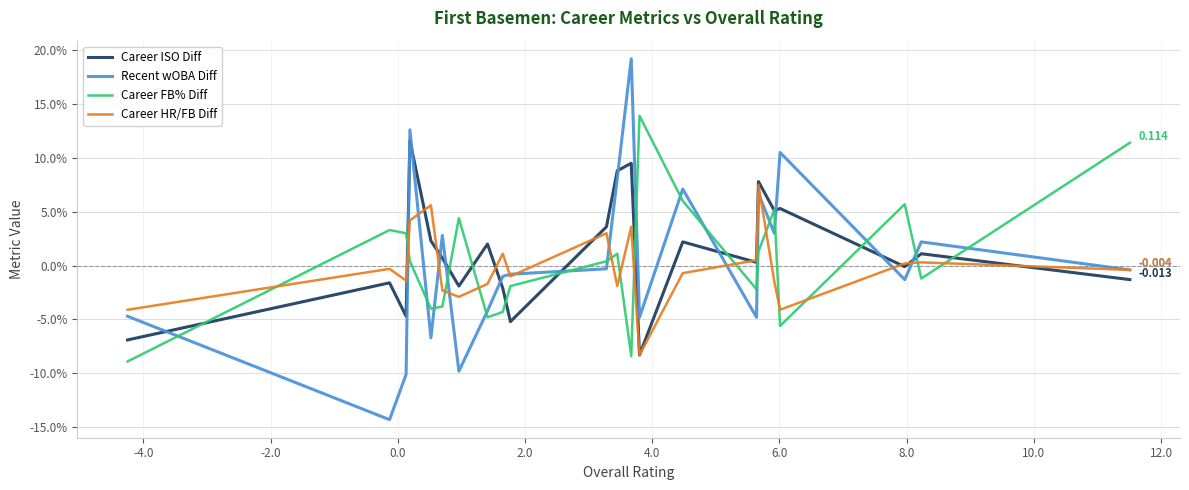

What are all the series names shown in the legend?

Career ISO Diff, Recent wOBA Diff, Career FB% Diff, Career HR/FB Diff